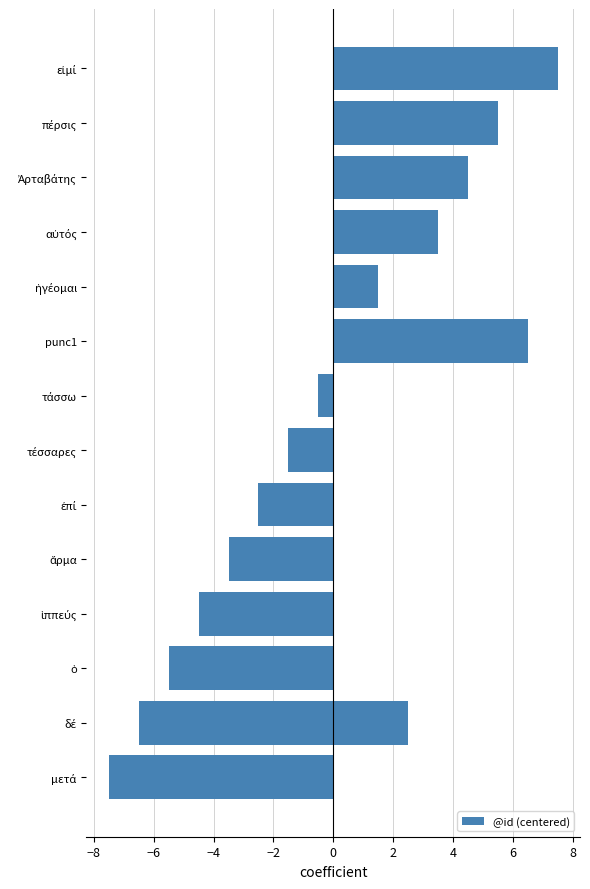

Is it true that the value at ἡγέομαι is 2.2?

False